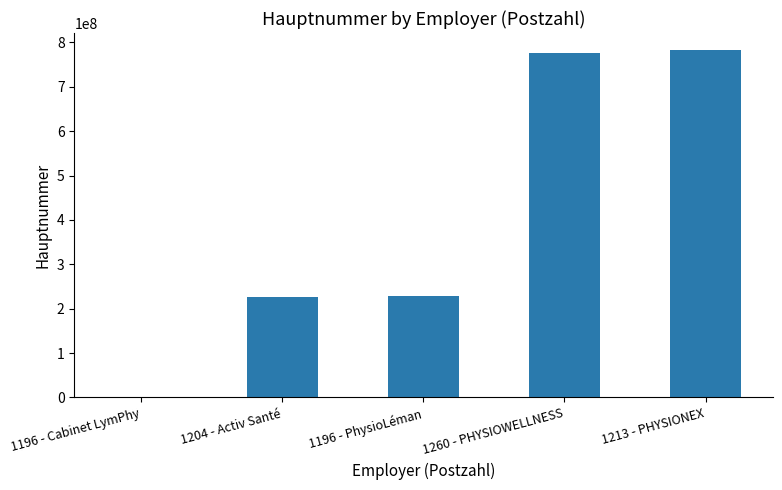

What is the change in value from 1204 - Activ Santé to 1260 - PHYSIOWELLNESS?

+549745477